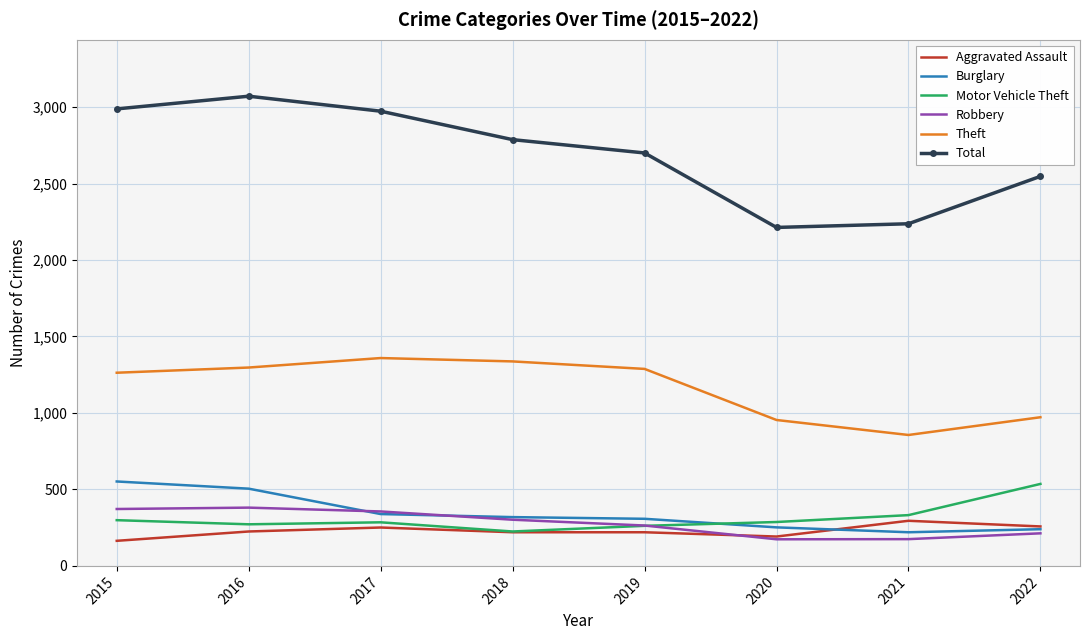

What is the smallest value displayed?

164